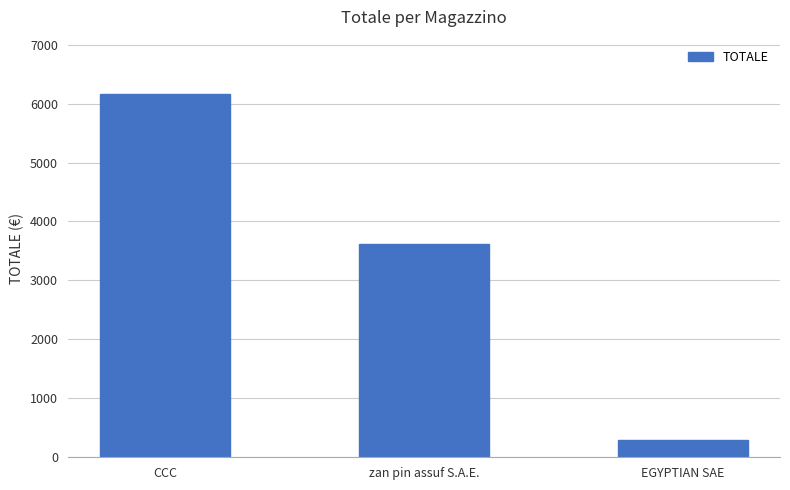

List the labels in order of value, smallest first.

EGYPTIAN SAE, zan pin assuf S.A.E., CCC